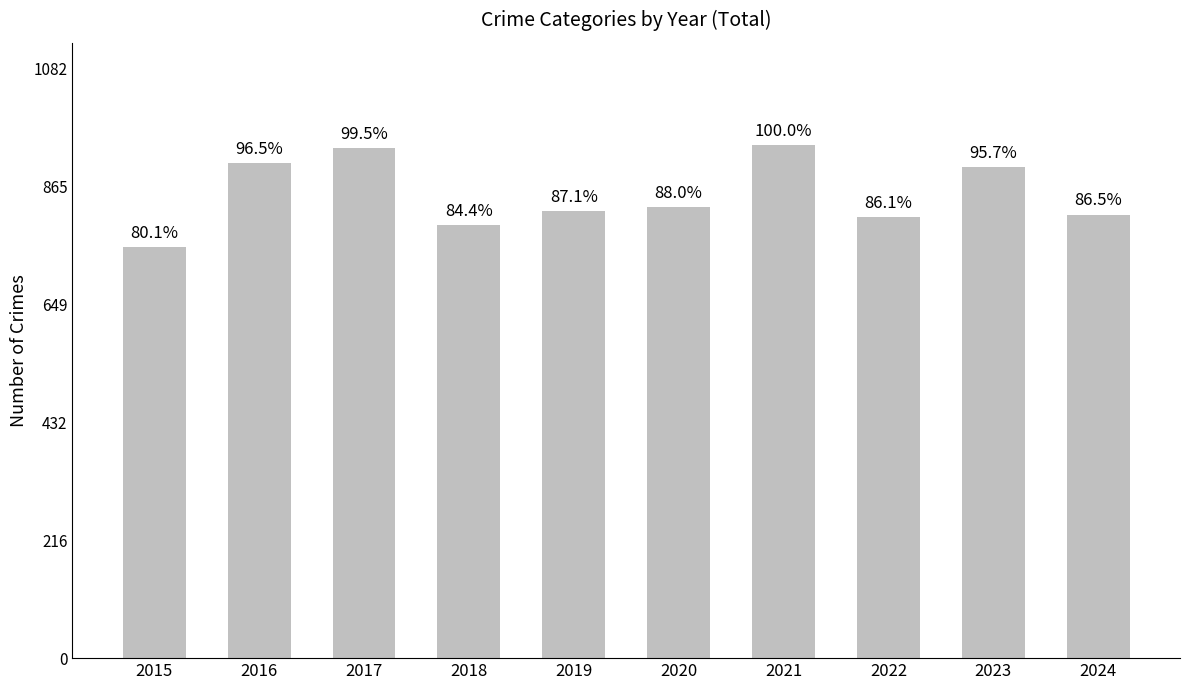

Does the chart contain any negative values?

No